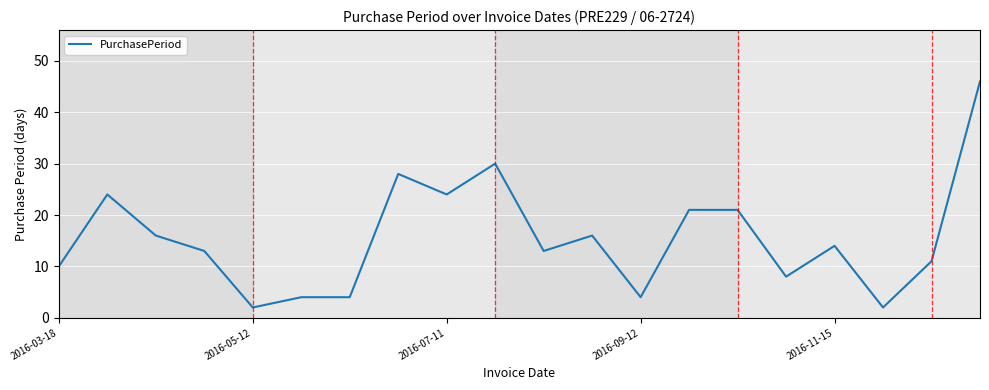

What is the maximum value shown in the chart?

46